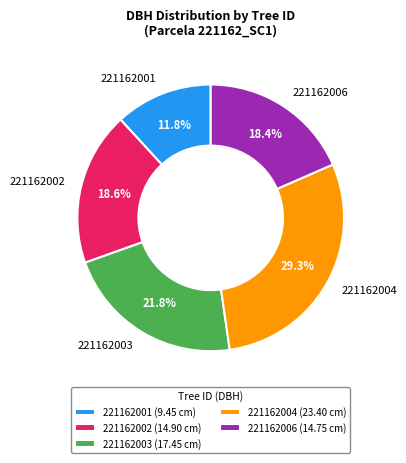

How many slices are in this pie chart?

5